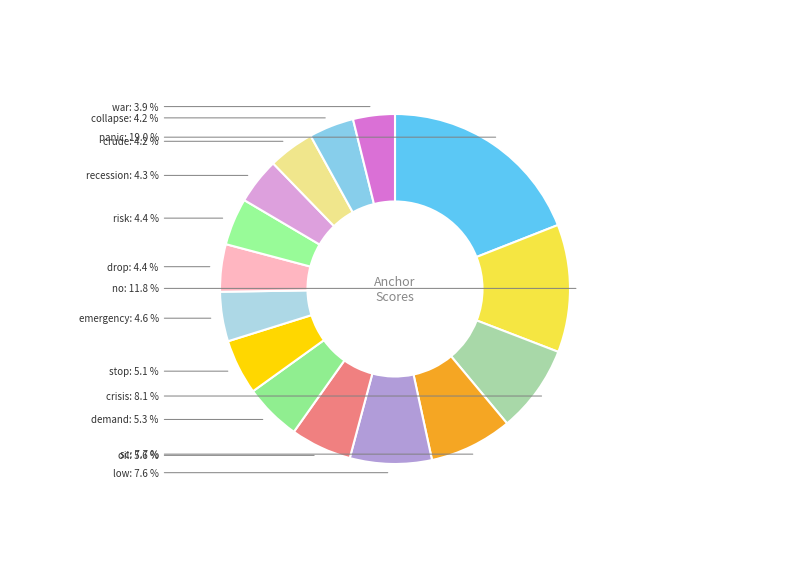

Count the number of slices in the pie.

15